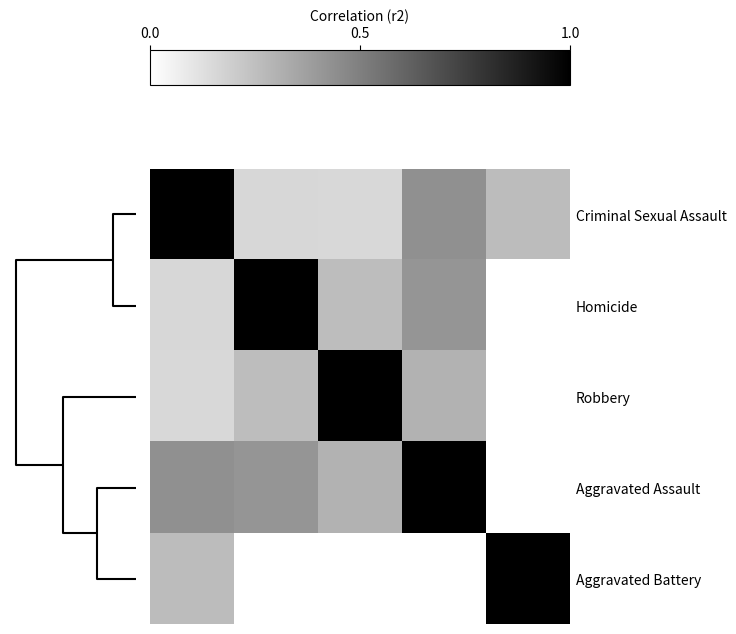

Reading left to right, extract all data points from this chart.

Criminal Sexual Assault: 1.0	0.2	0.2	0.4	0.3
Homicide: 0.2	1.0	0.3	0.4	-0.4
Robbery: 0.2	0.3	1.0	0.3	-0.1
Aggravated Assault: 0.4	0.4	0.3	1.0	-0.4
Aggravated Battery: 0.3	-0.4	-0.1	-0.4	1.0